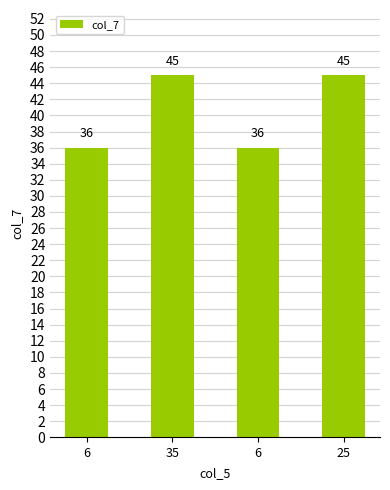

The value at 25 is 45. True or false?

True